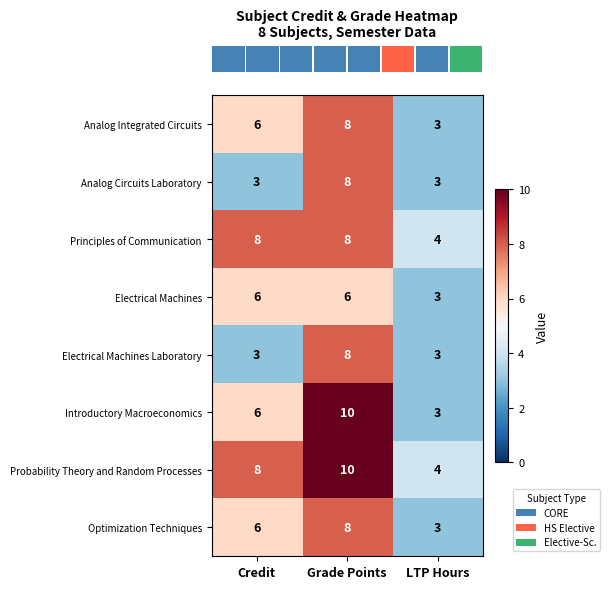

Which series has the largest range (max minus min)?

Introductory Macroeconomics